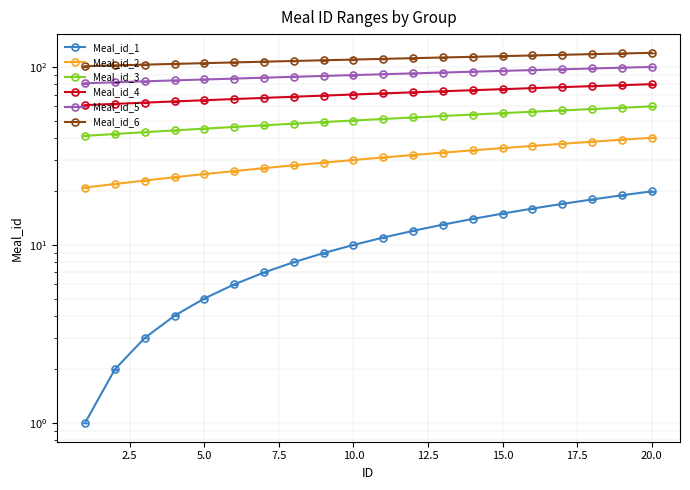

What is the difference between the highest and lowest values at 17.5?

100